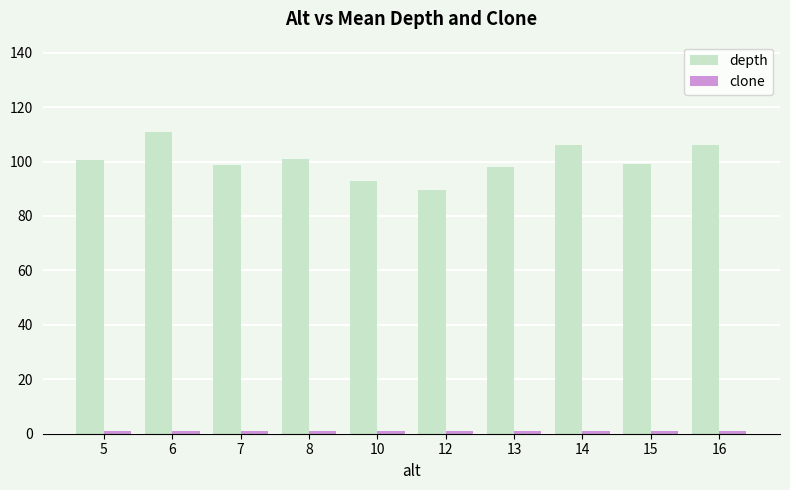

How many categories are shown in the chart?

10